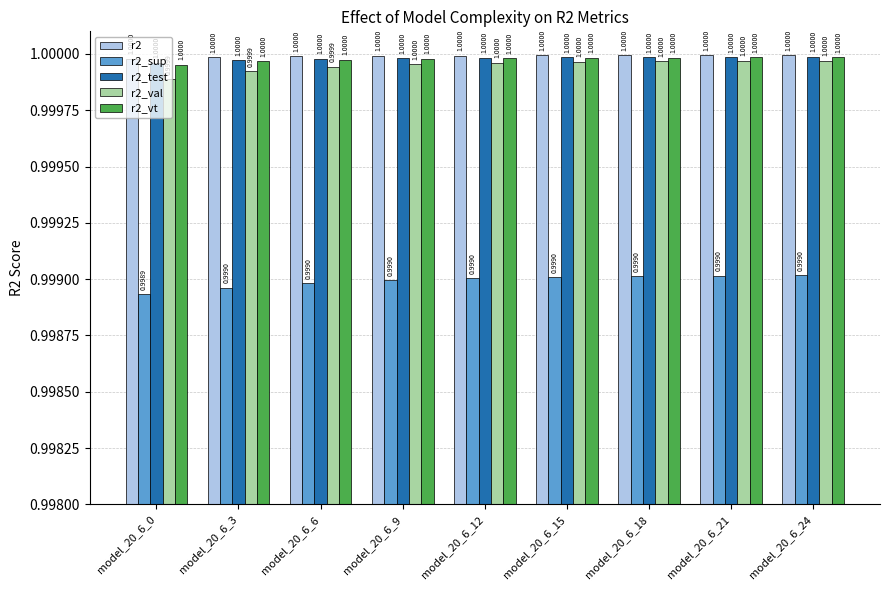

What is the maximum value for r2_sup?

1.0